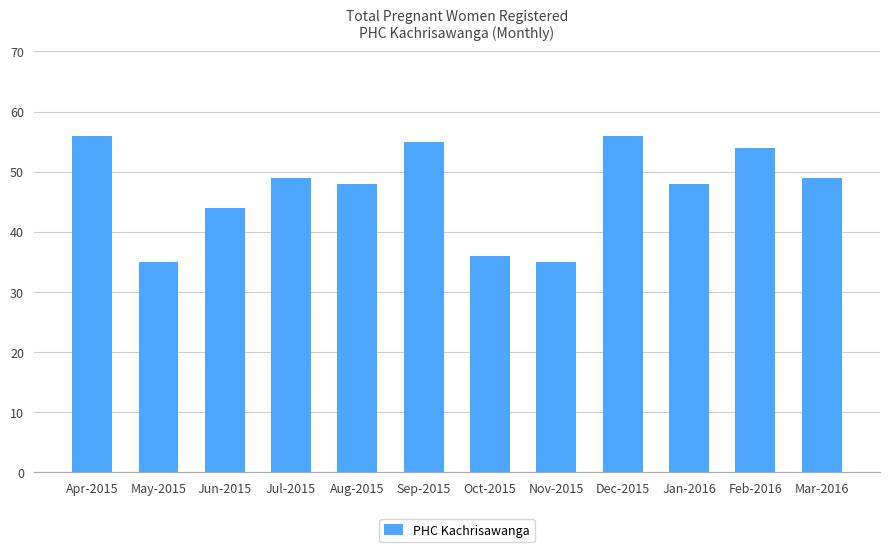

Read the value at Feb-2016.

54